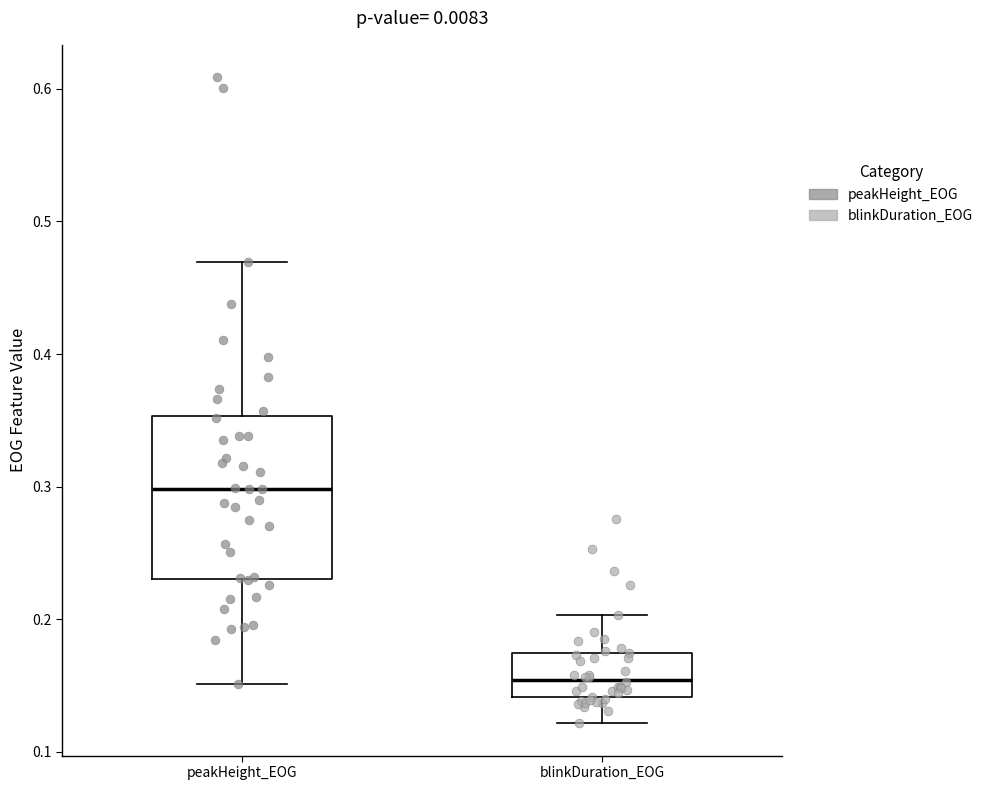

Which box has the highest median line?

peakHeight_EOG